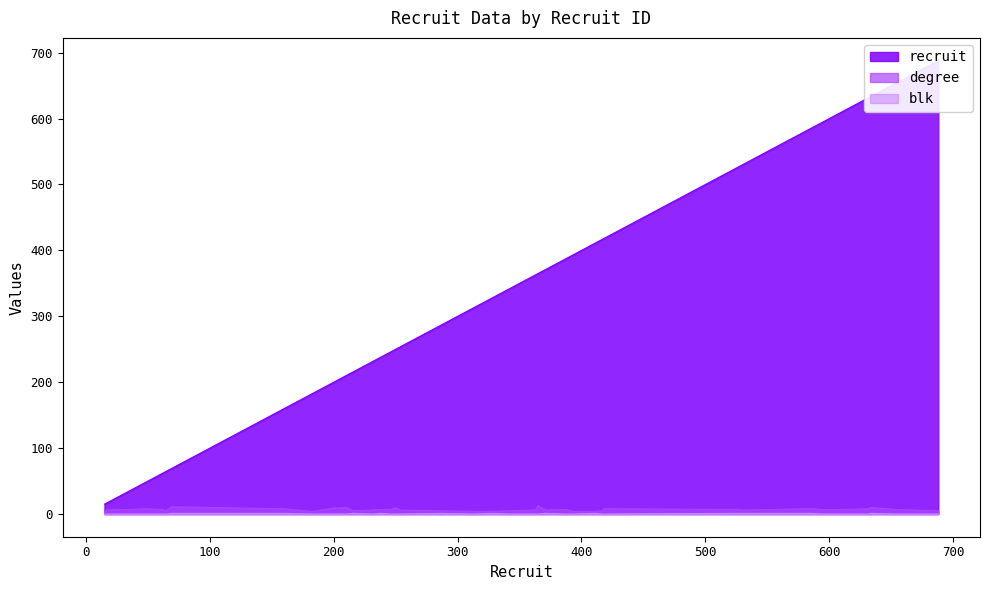

What is the total value across all series at 216?

222